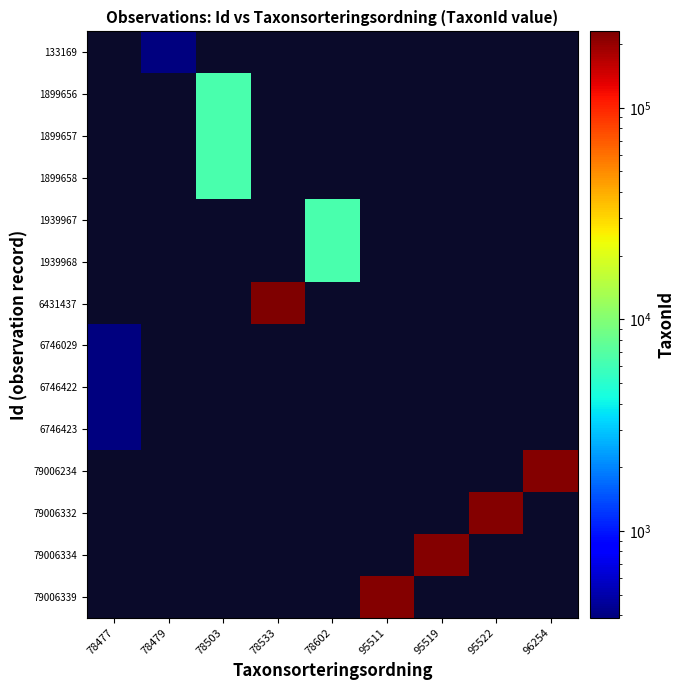

List the series in order of their peak value, highest first.

6431437, 79006234, 79006332, 79006334, 79006339, 1939967, 1939968, 1899656, 1899657, 1899658, 133169, 6746029, 6746422, 6746423